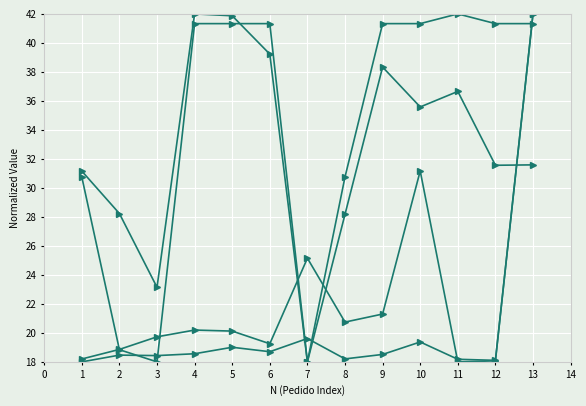

Is this an area chart (filled region under the line)?

No